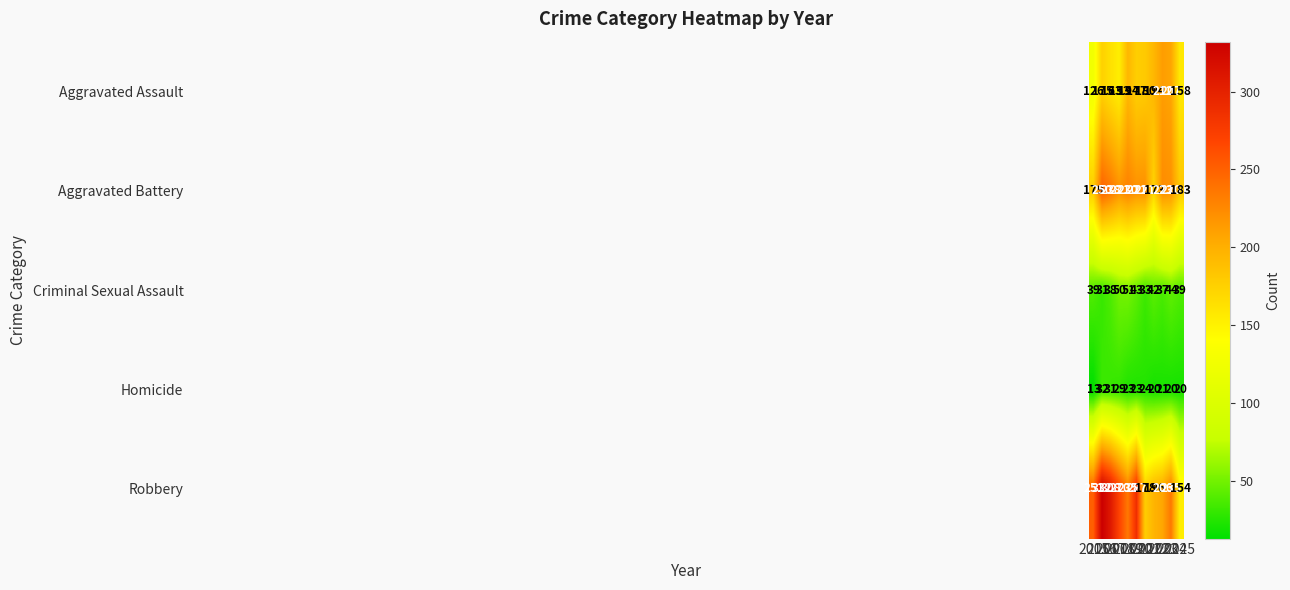

What is the total value across all series at 2017?

778